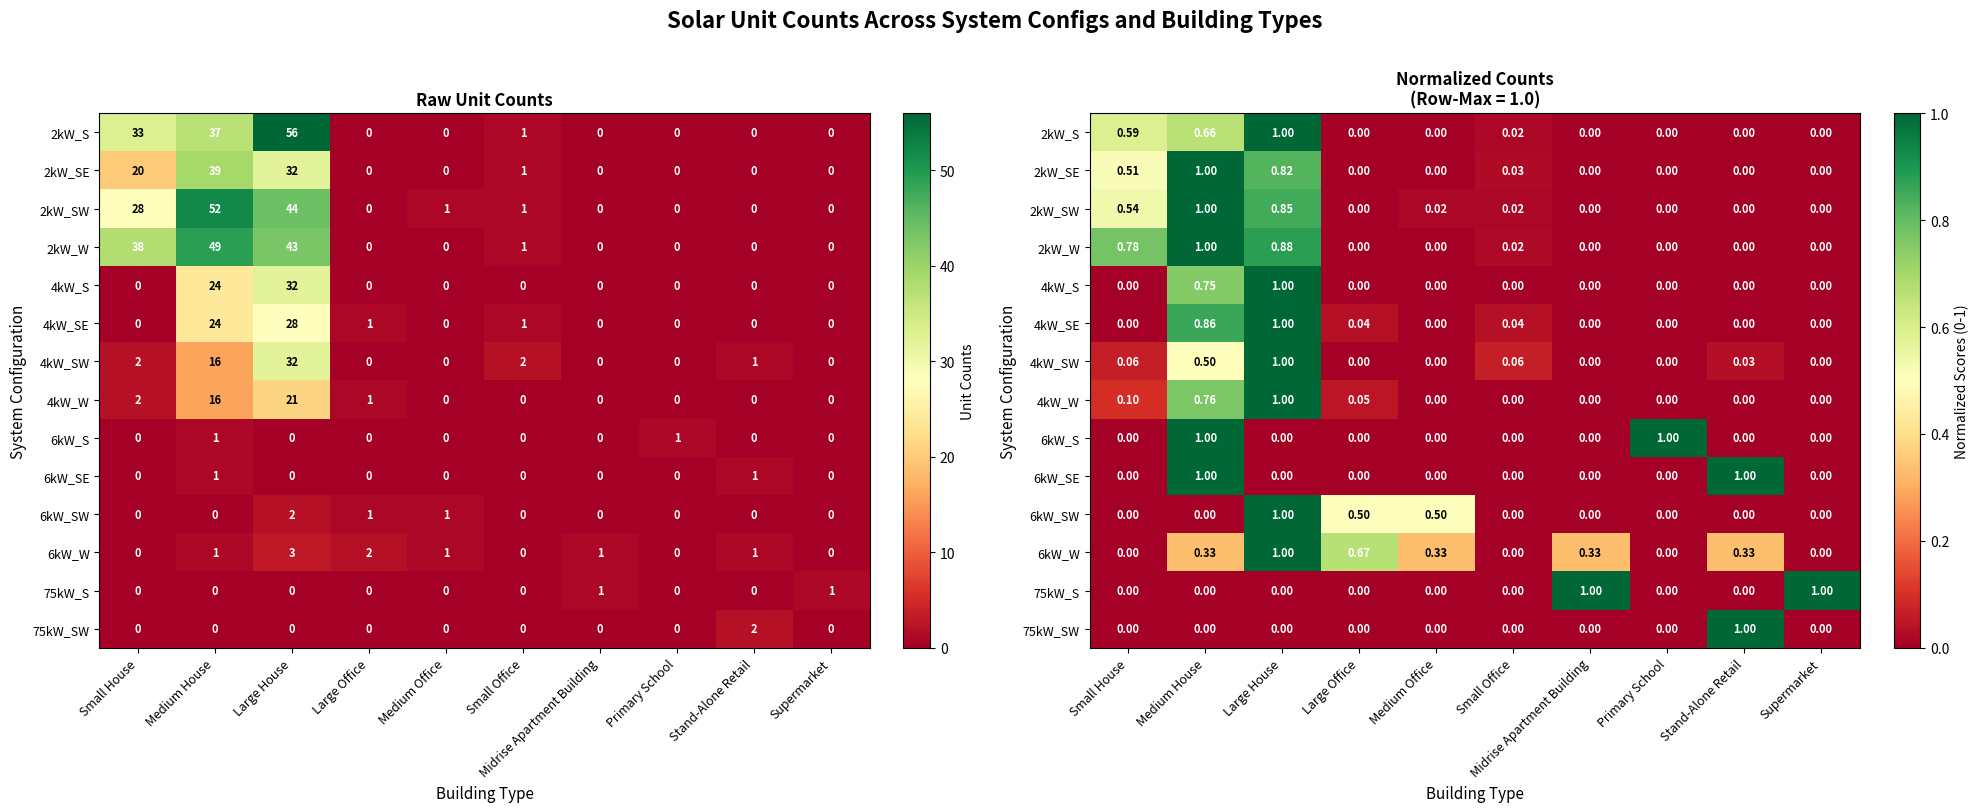

The 2kW_S series shows 0.5 at Midrise Apartment Building. True or false?

False